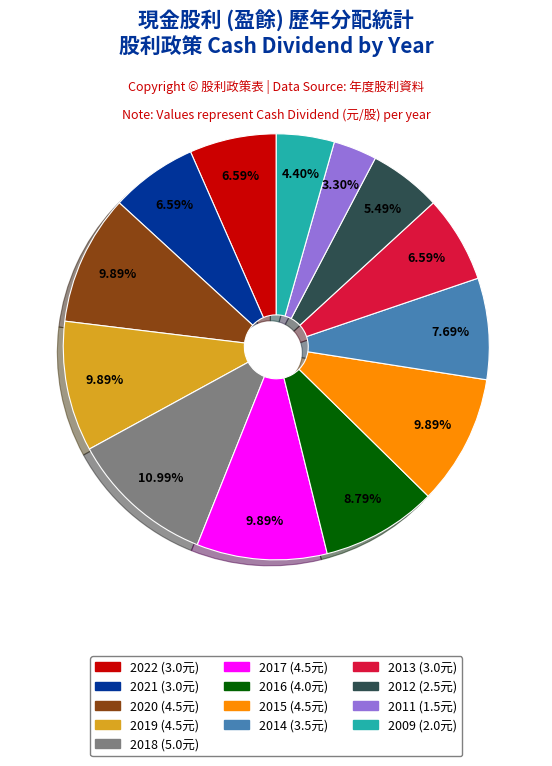

Does any single category account for the majority?

No